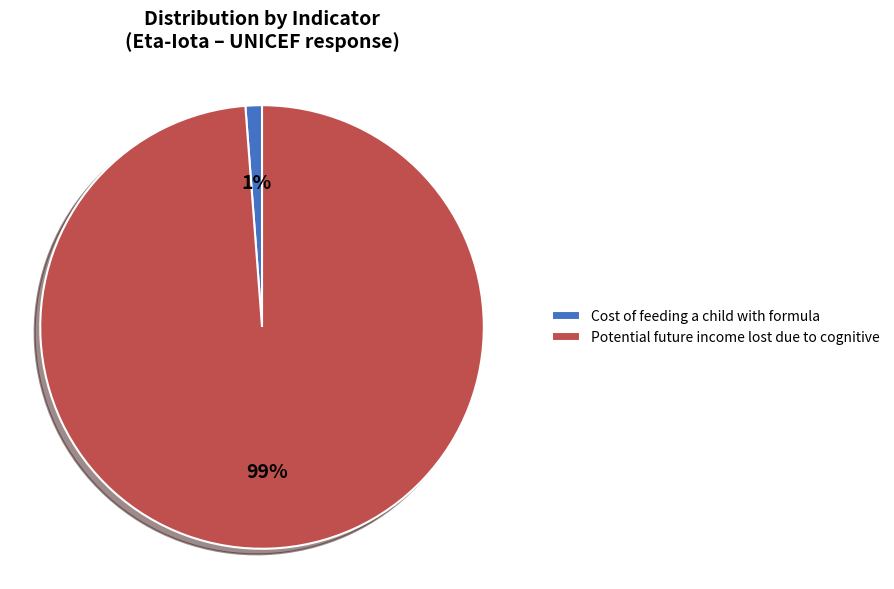

Combined, do Cost of feeding a child with formula and Potential future income lost due to cognitive account for over 50%?

Yes